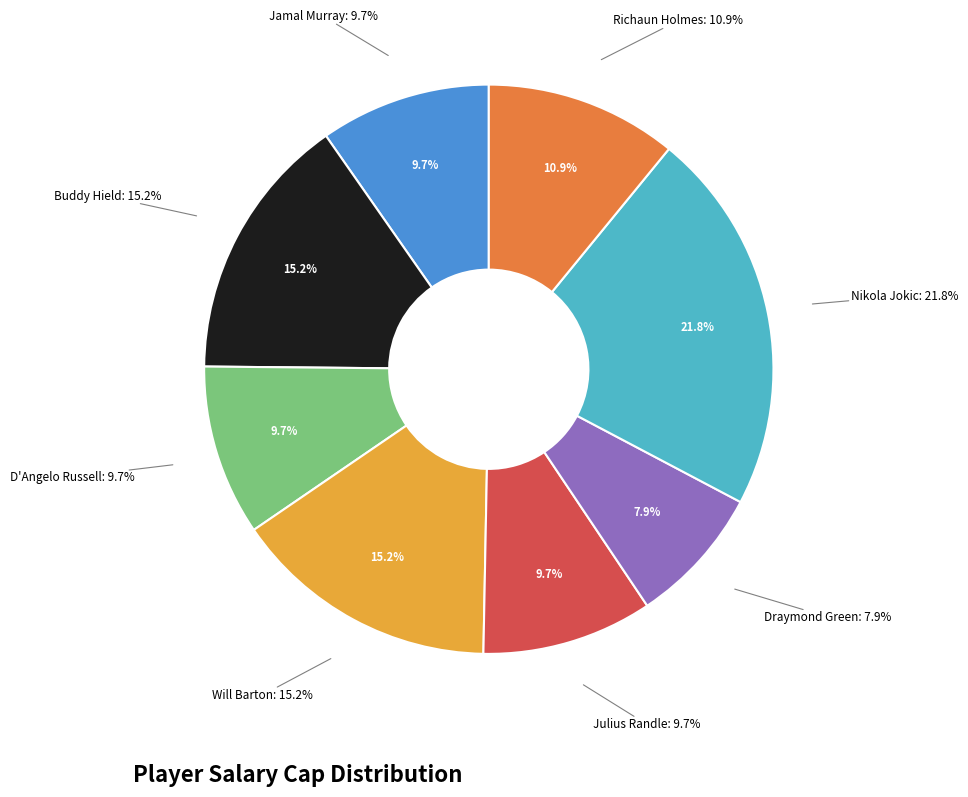

To the nearest percent, what percentage of the pie is Jamal Murray?

10%